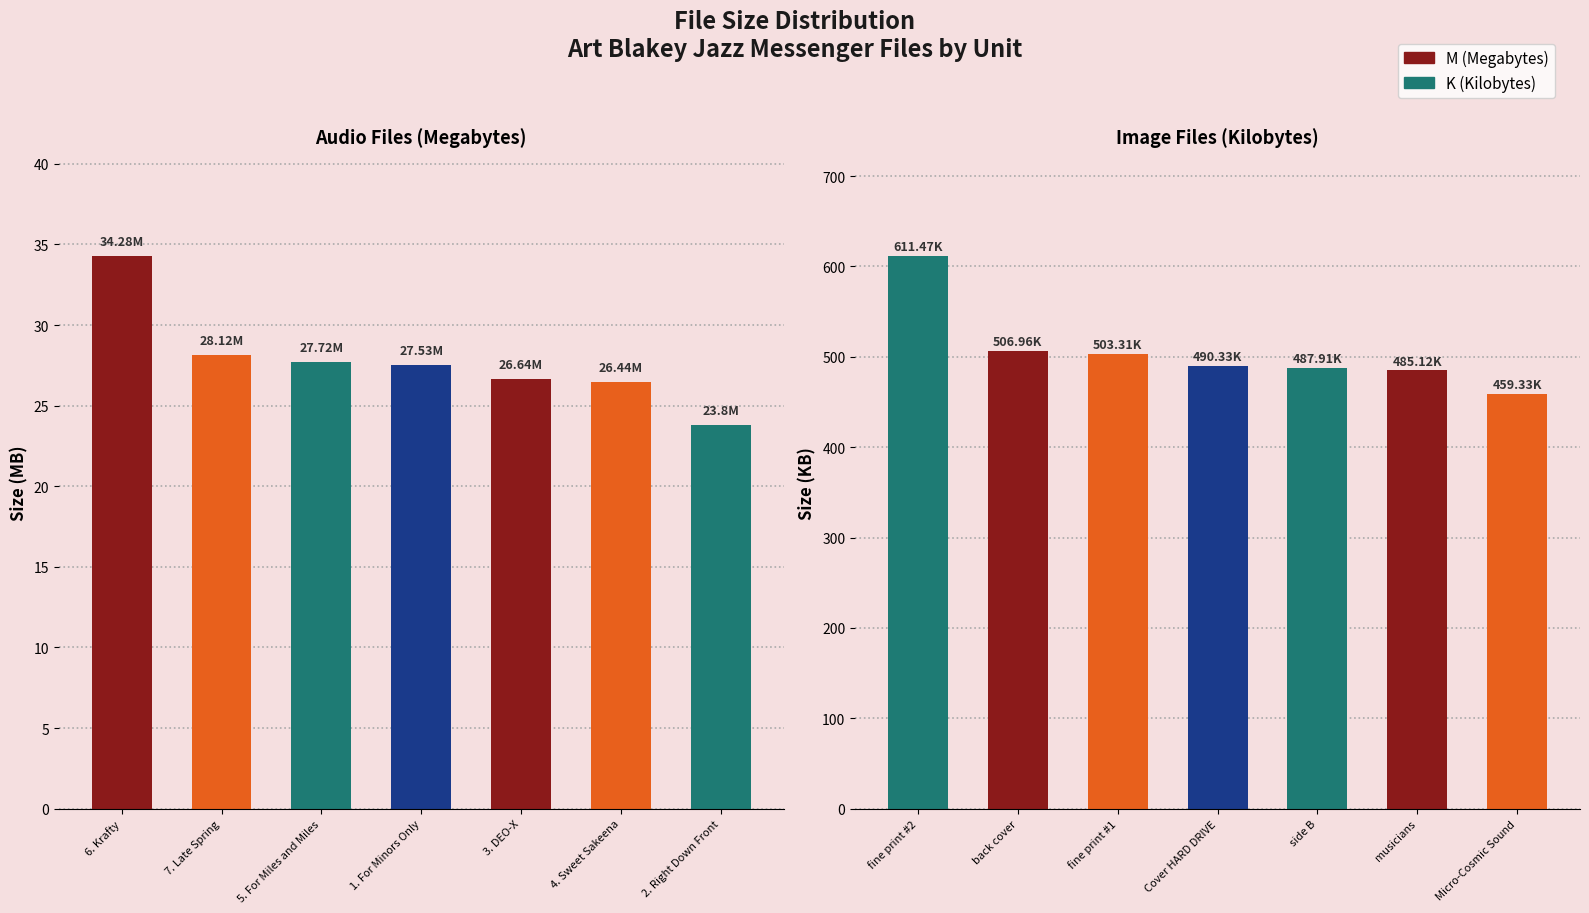

What is the lowest value of the M (Megabytes) series?

23.8